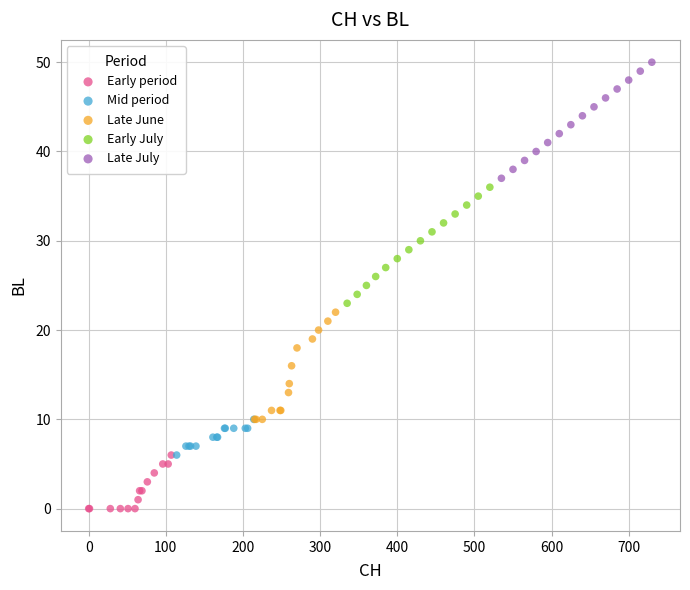

Which series contains the highest Y value?

Late July